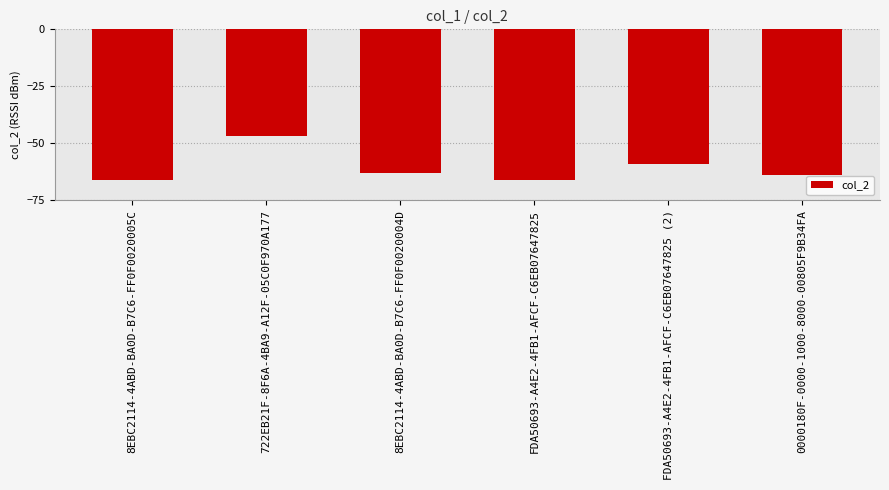

Are the bars horizontal?

No